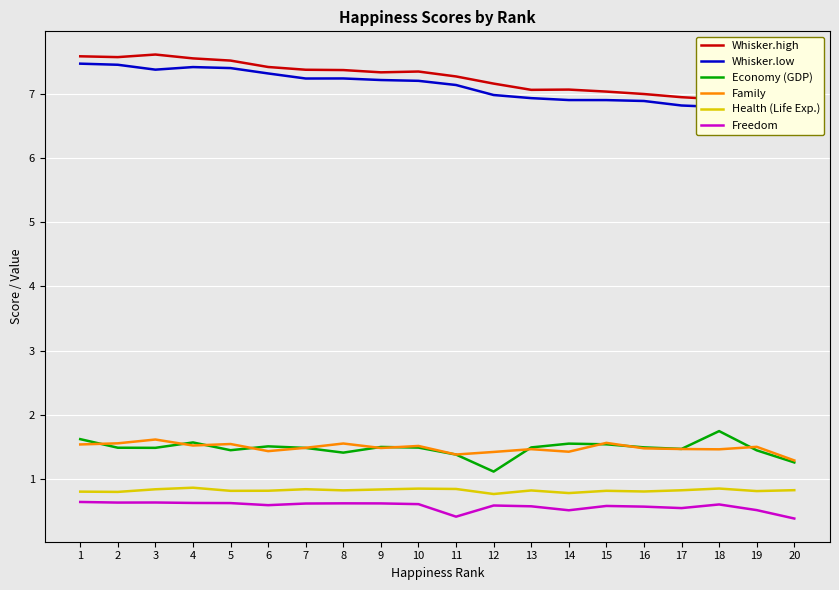

Which series has the largest total across all categories?

Whisker.high